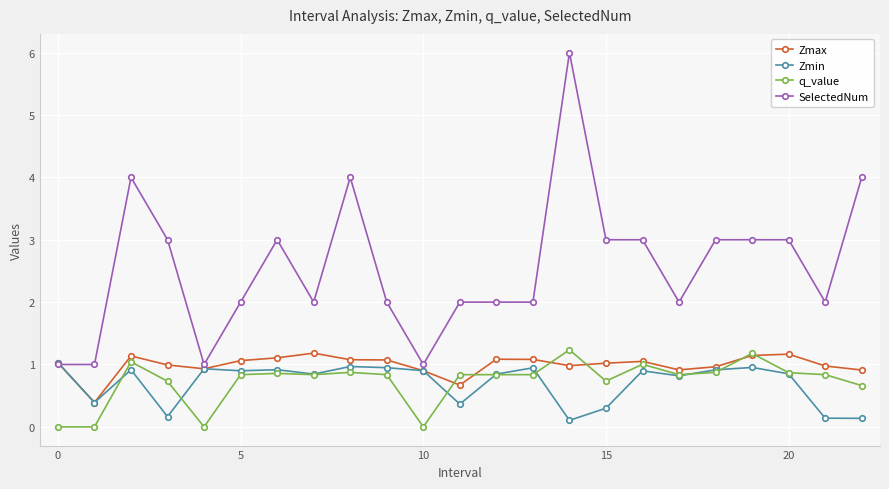

True or false: SelectedNum and q_value cross at least once.

False